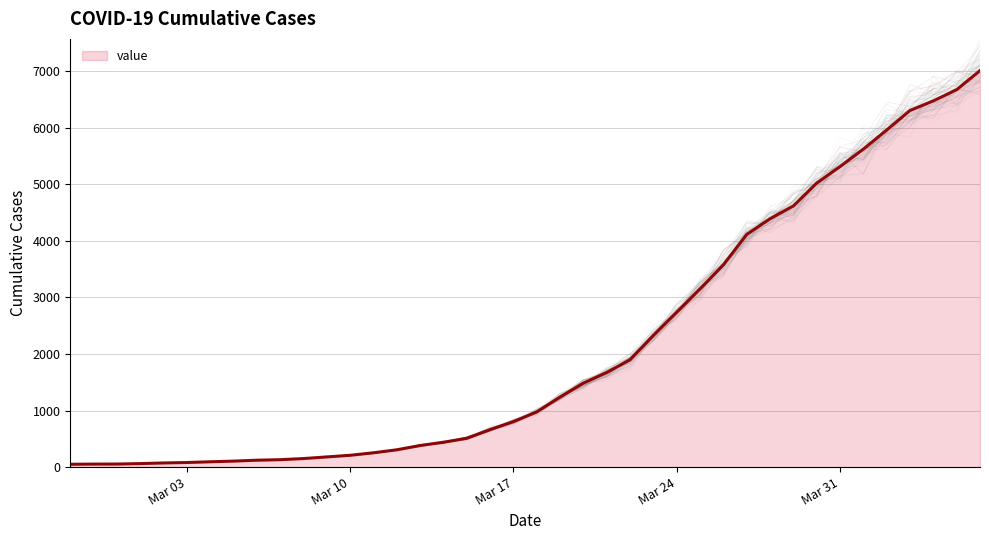

What is the smallest value displayed?

50